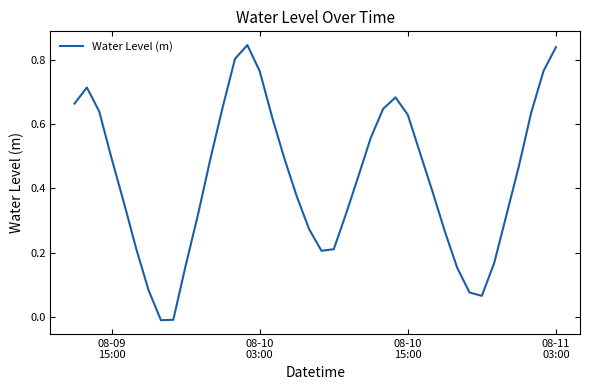

Reading left to right, transcribe all the data shown in this chart.

0.7	0.7	0.6	0.5	0.4	0.2	0.1	-0.0	-0.0	0.2	0.3	0.5	0.7	0.8	0.8	0.8	0.6	0.5	0.4	0.3	0.2	0.2	0.3	0.4	0.6	0.6	0.7	0.6	0.5	0.4	0.3	0.2	0.1	0.1	0.2	0.3	0.5	0.6	0.8	0.8